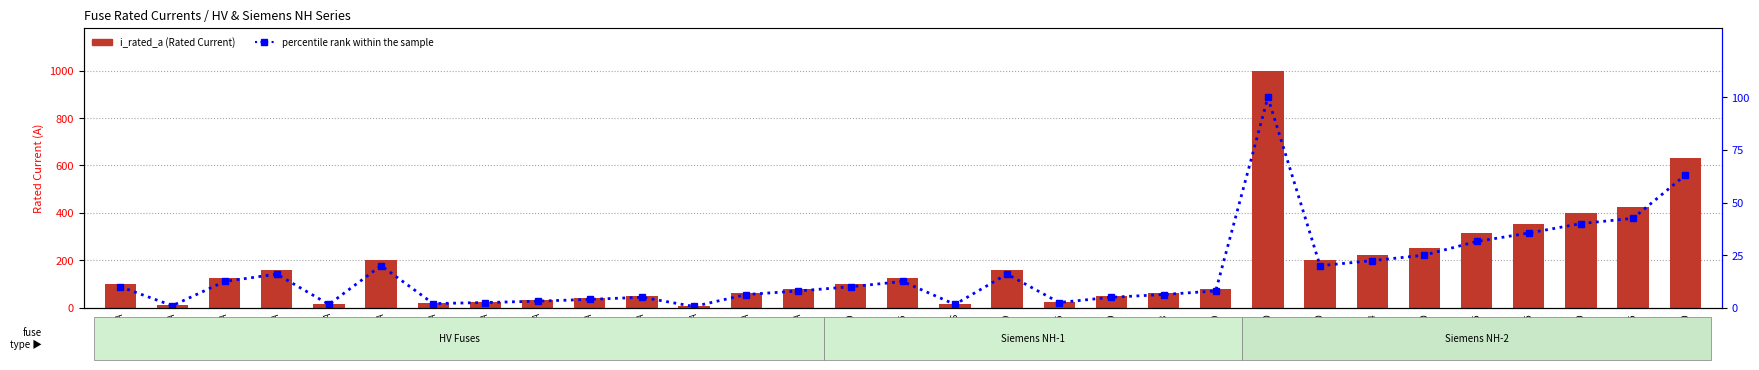

Reading right to left, transcribe all the data shown in this chart.

i_rated_a: NH-2-630=630.0	NH-2-425=425.0	NH-2-400=400.0	NH-2-355=355.0	NH-2-315=315.0	NH-2-250=250.0	NH-2-224=224.0	NH-2-200=200.0	NH-2-1000=1000.0	NH-1-80=80.0	NH-1-63=63.0	NH-1-50=50.0	NH-1-25=25.0	NH-1-160=160.0	NH-1-16=16.0	NH-1-125=125.0	NH-1-100=100.0	HV 80A=80.0	HV 63A=63.0	HV 6.3A=6.3	HV 50A=50.0	HV 40A=40.0	HV 31.5A=31.5	HV 25A=25.0	HV 20A=20.0	HV 200A=200.0	HV 16A=16.0	HV 160A=160.0	HV 125A=125.0	HV 10A=10.0	HV 100A=100.0
percentile rank within the sample: NH-2-630=63.0	NH-2-425=42.5	NH-2-400=40.0	NH-2-355=35.5	NH-2-315=31.5	NH-2-250=25.0	NH-2-224=22.4	NH-2-200=20.0	NH-2-1000=100.0	NH-1-80=8.0	NH-1-63=6.3	NH-1-50=5.0	NH-1-25=2.5	NH-1-160=16.0	NH-1-16=1.6	NH-1-125=12.5	NH-1-100=10.0	HV 80A=8.0	HV 63A=6.3	HV 6.3A=0.6	HV 50A=5.0	HV 40A=4.0	HV 31.5A=3.1	HV 25A=2.5	HV 20A=2.0	HV 200A=20.0	HV 16A=1.6	HV 160A=16.0	HV 125A=12.5	HV 10A=1.0	HV 100A=10.0